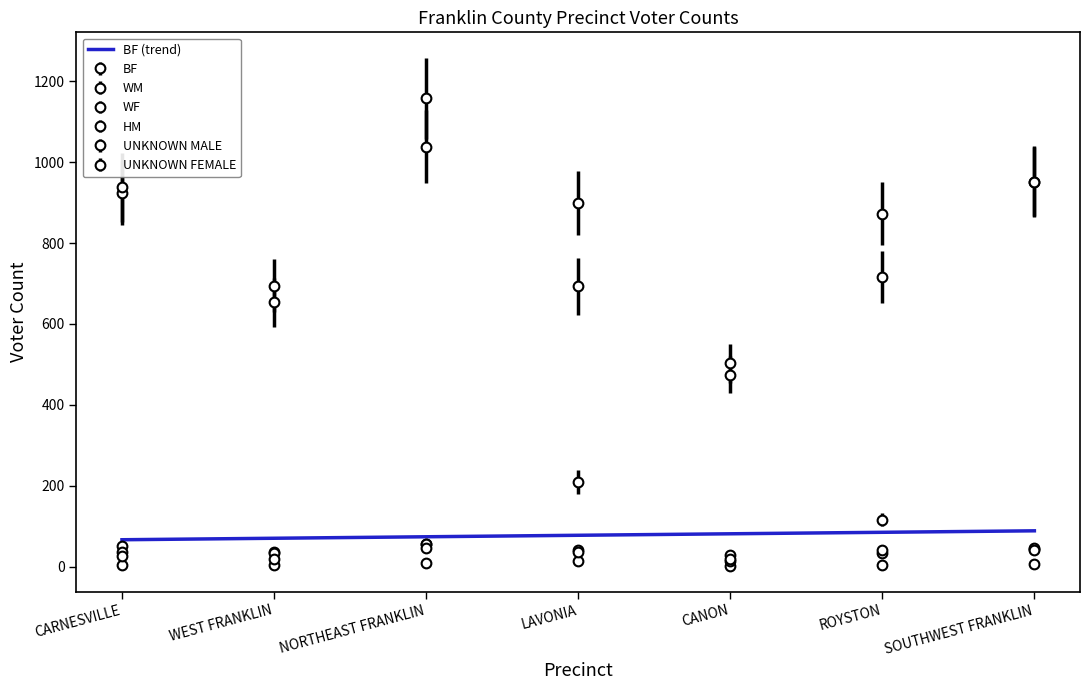

What is the total value across all series at ROYSTON?

1784